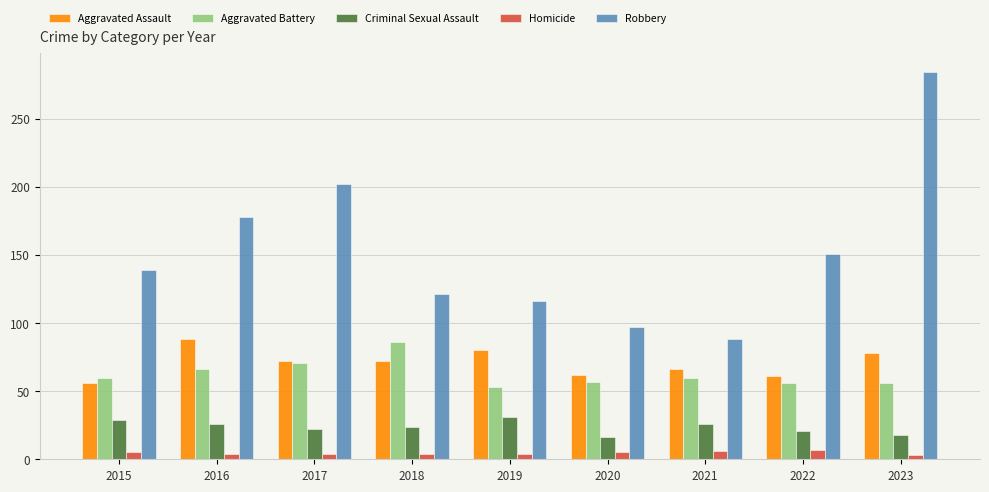

At which category is the sum across all series the highest?

2023